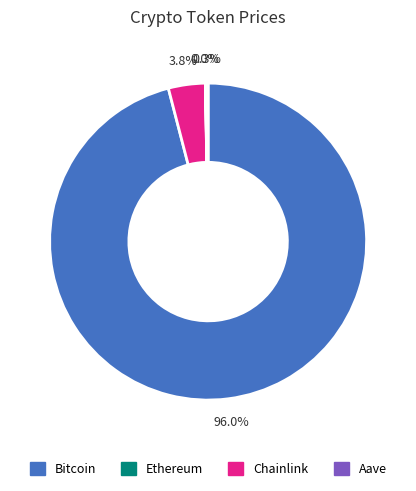

Which slice is the largest?

Bitcoin